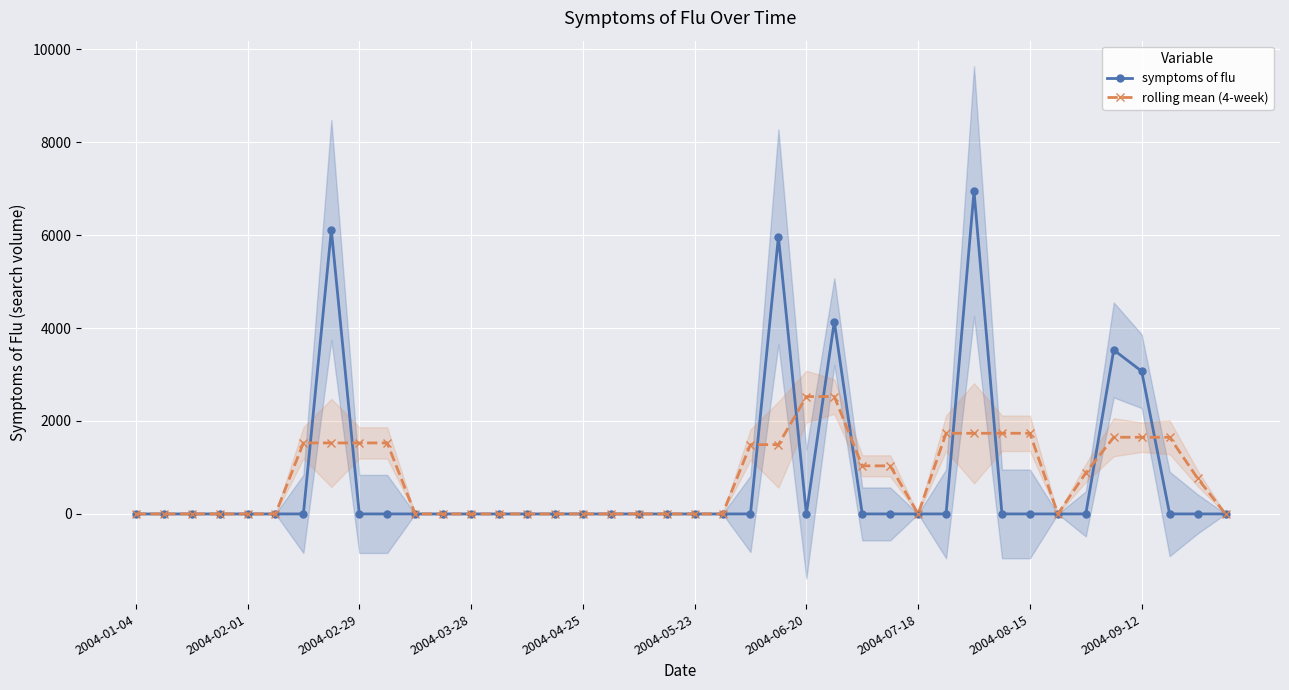

After their last crossing, which series has the higher values: rolling mean (4-week) or symptoms of flu?

rolling mean (4-week)